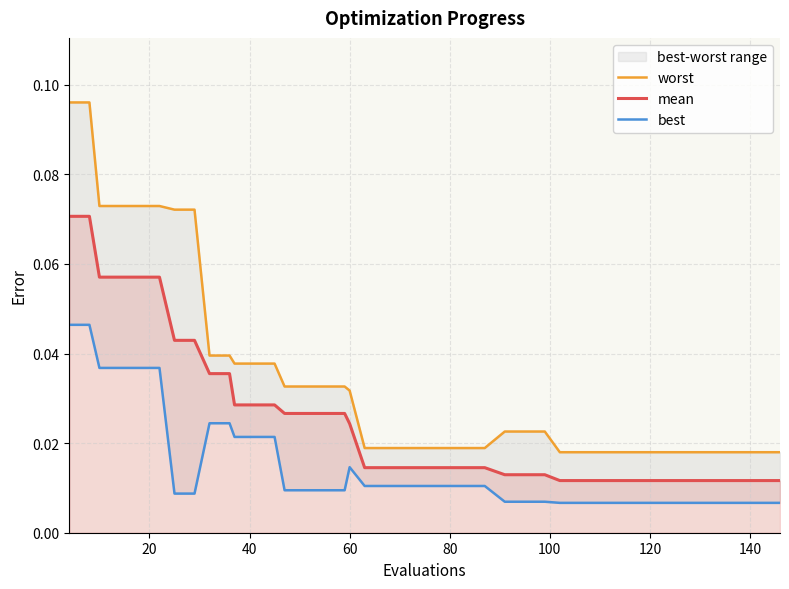

List the series in order of their peak value, lowest first.

best, mean, worst